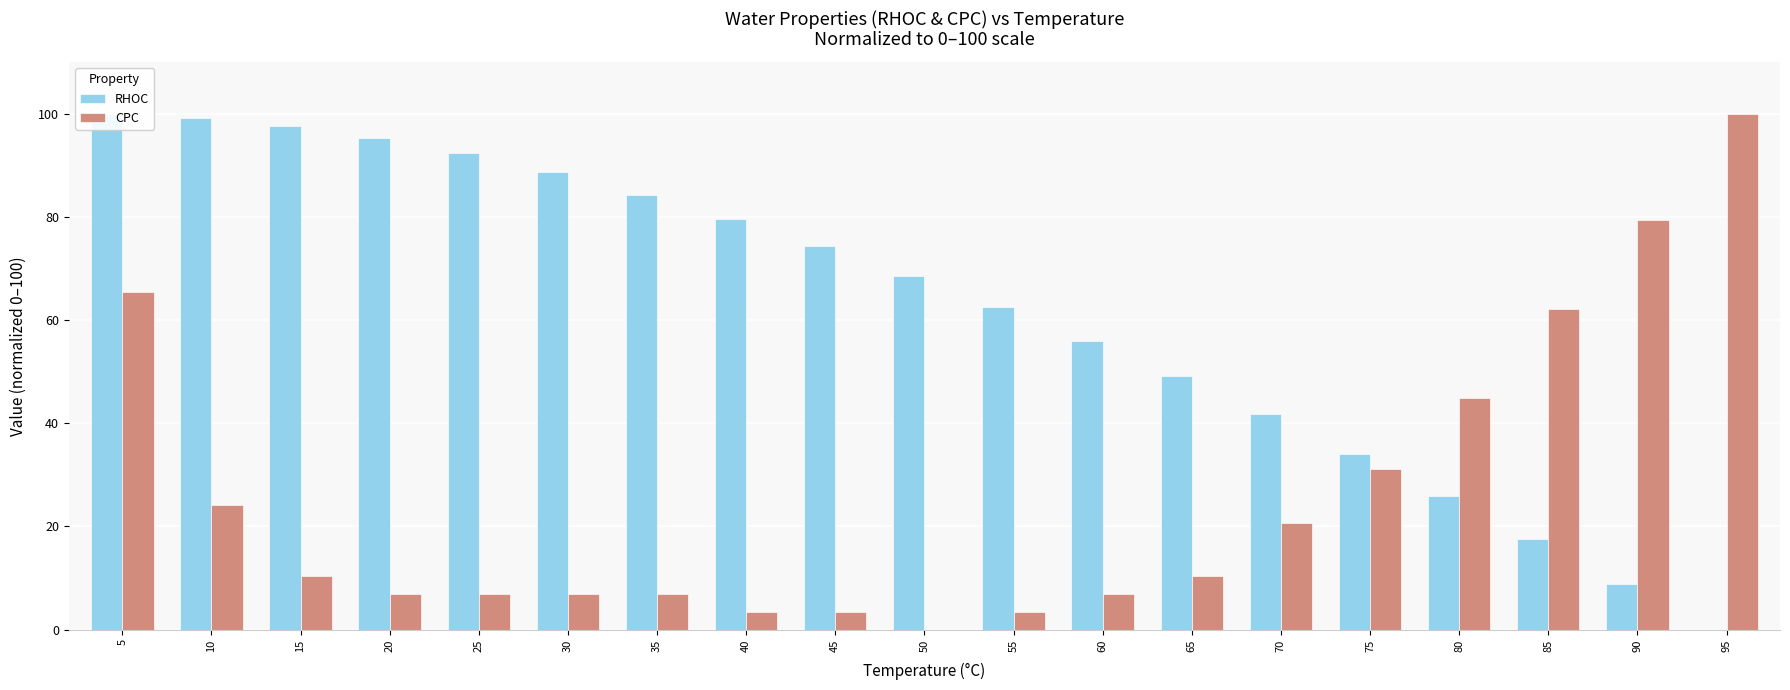

What is the value of the CPC bar at the 11th from the left?

3.4